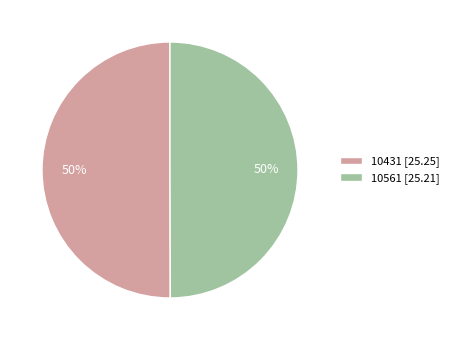

To the nearest percent, what is the average slice percentage?

50%